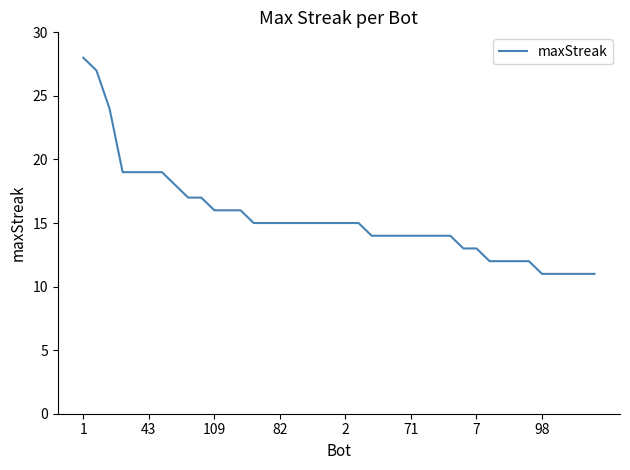

Reading right to left, transcribe all the data shown in this chart.

11	11	11	11	11	12	12	12	12	13	13	14	14	14	14	14	14	14	15	15	15	15	15	15	15	15	15	16	16	16	17	17	18	19	19	19	19	24	27	28